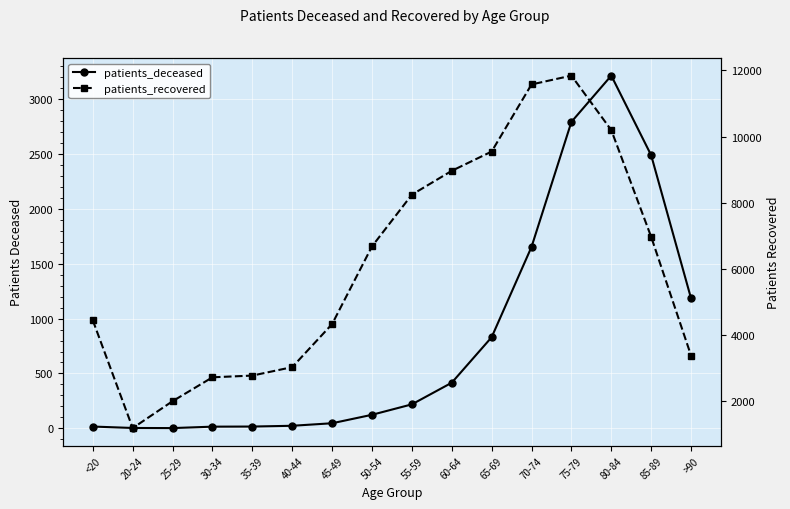

At which category does patients_recovered reach its first local valley?

20-24